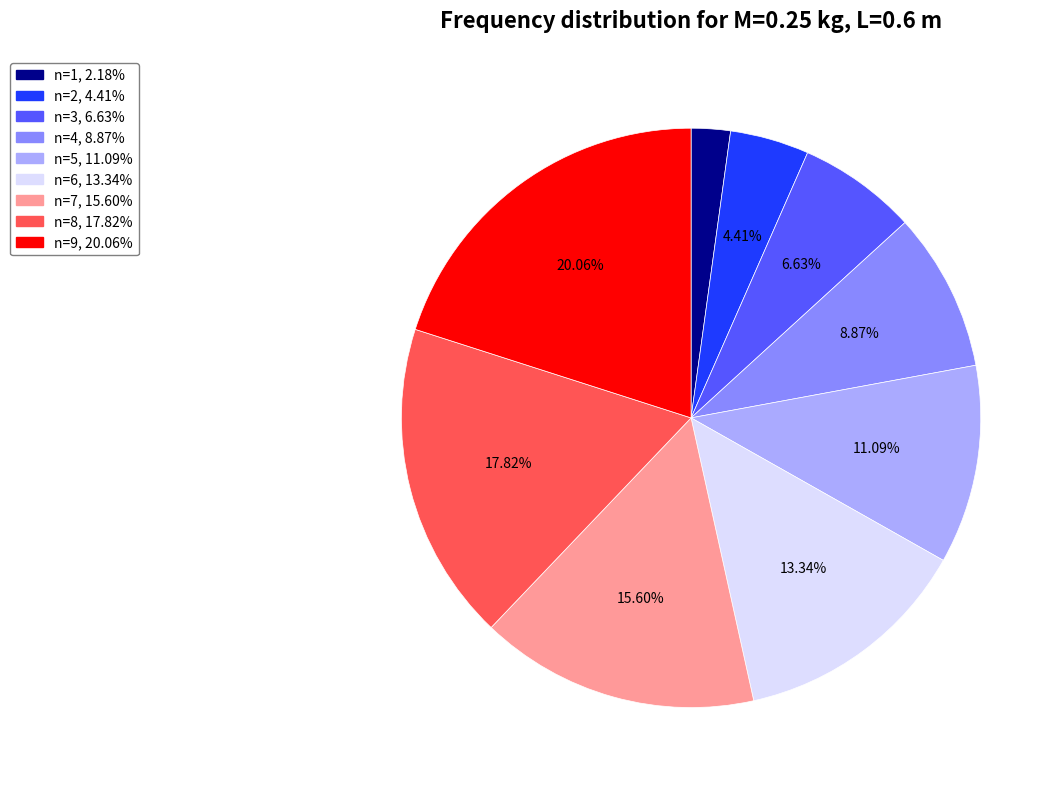

How many slices are in this pie chart?

9